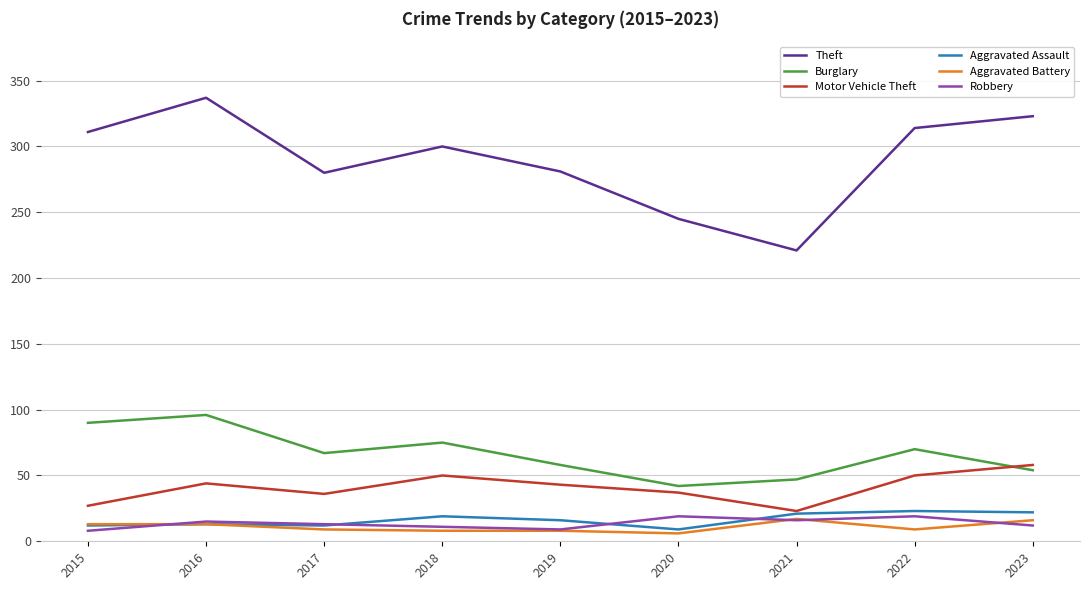

What is the total value across all series at 2016?

518